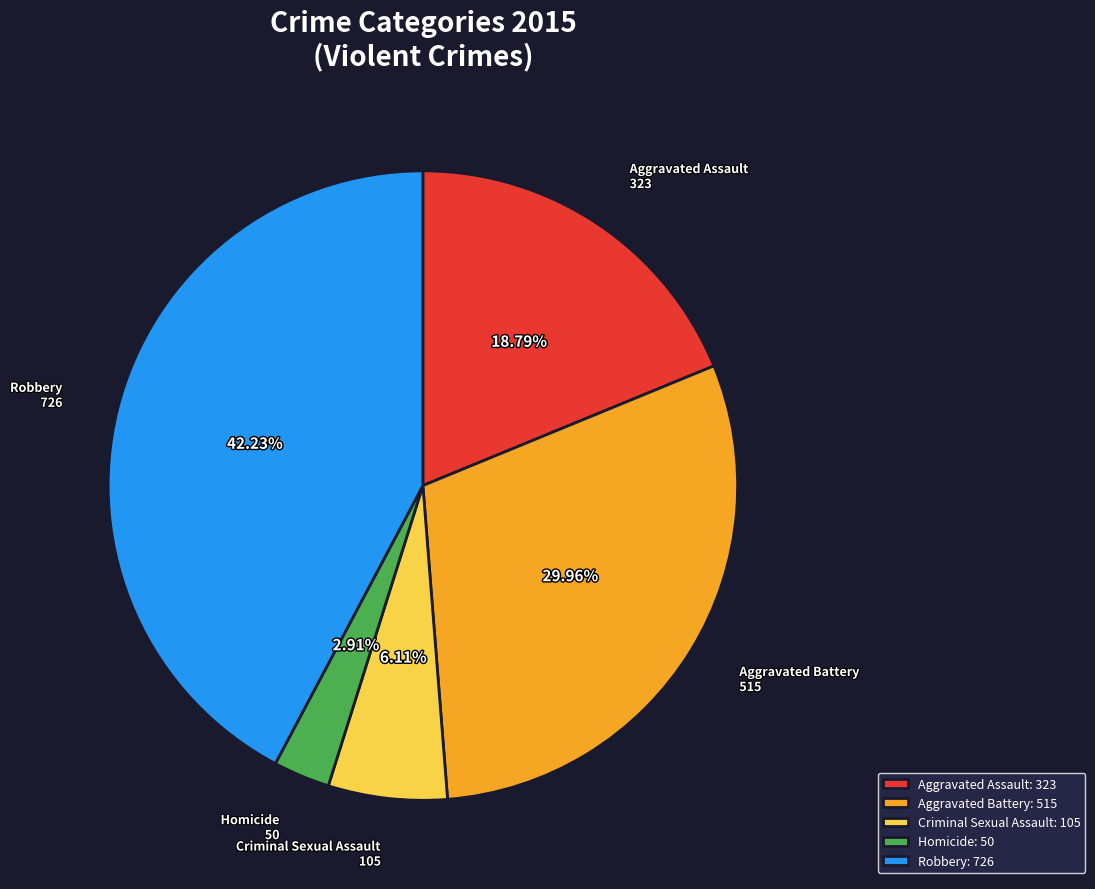

Which has a higher value, Homicide or Aggravated Assault?

Aggravated Assault